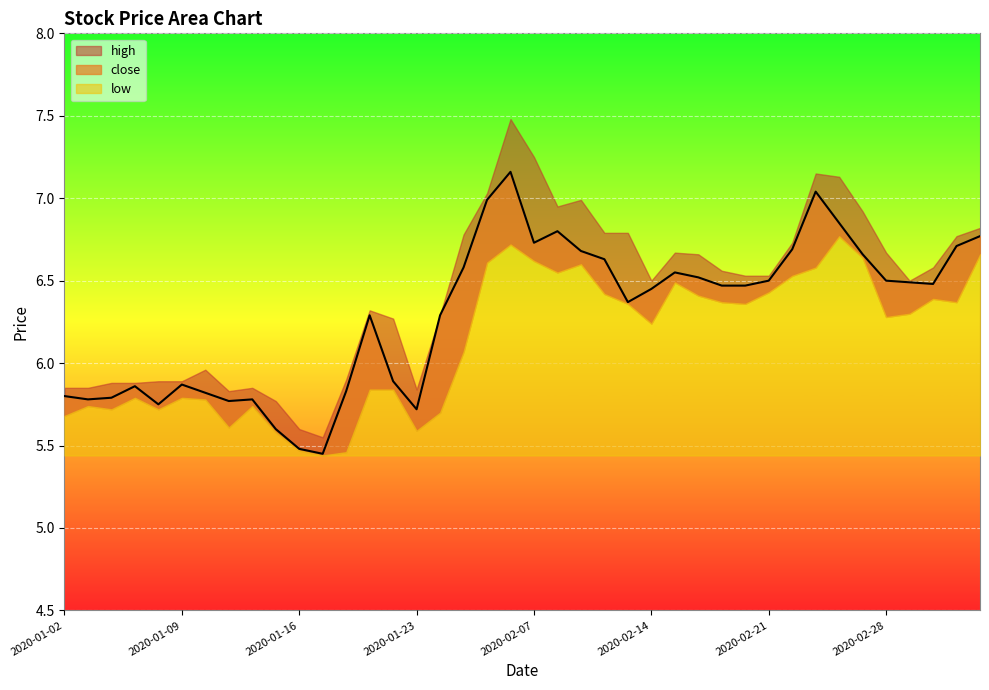

What is the difference between the second highest and minimum values in the high series?

1.7